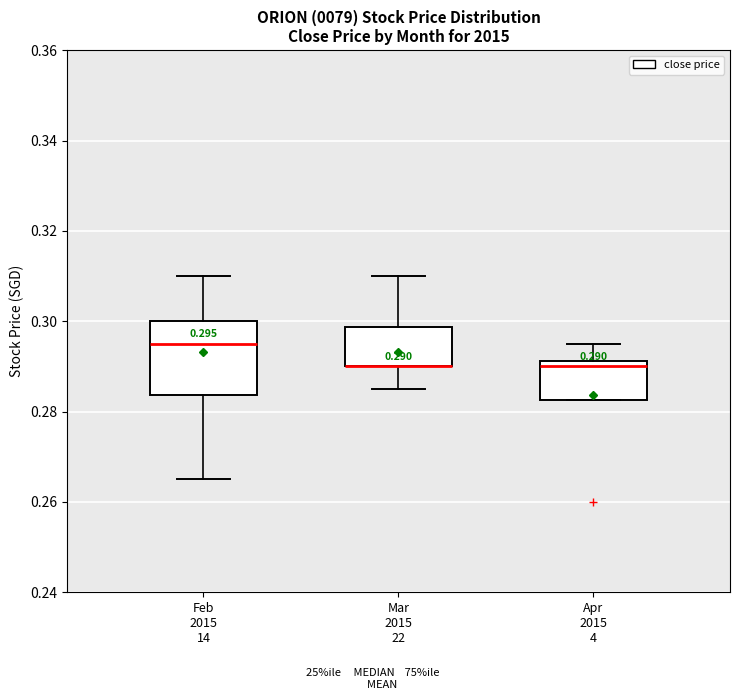

Comparing the boxes themselves (not the whiskers), which one is the tallest?

Feb 2015 14